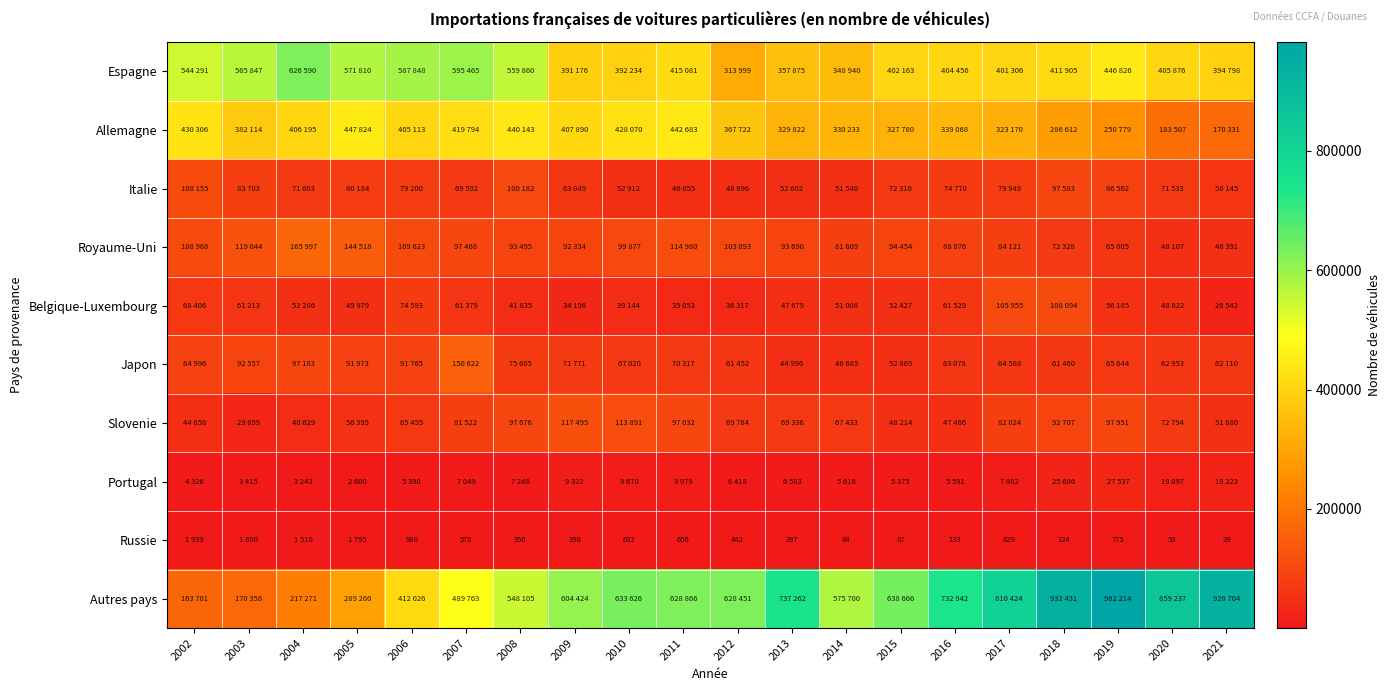

What is the total value across all series at 2013?

1740142